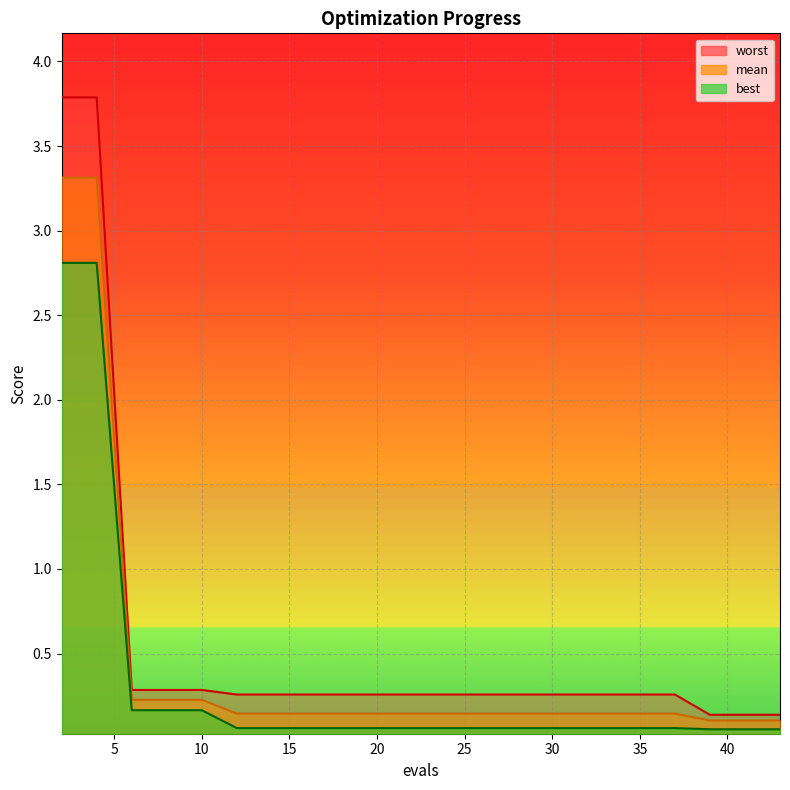

Reading left to right, list all the values displayed in this chart.

mean: 3.3	3.3	0.2	0.2	0.2	0.1	0.1	0.1	0.1	0.1	0.1	0.1	0.1	0.1	0.1	0.1	0.1	0.1	0.1	0.1	0.1	0.1
best: 2.8	2.8	0.2	0.2	0.2	0.1	0.1	0.1	0.1	0.1	0.1	0.1	0.1	0.1	0.1	0.1	0.1	0.1	0.1	0.1	0.1	0.1
worst: 3.8	3.8	0.3	0.3	0.3	0.3	0.3	0.3	0.3	0.3	0.3	0.3	0.3	0.3	0.3	0.3	0.3	0.3	0.3	0.1	0.1	0.1